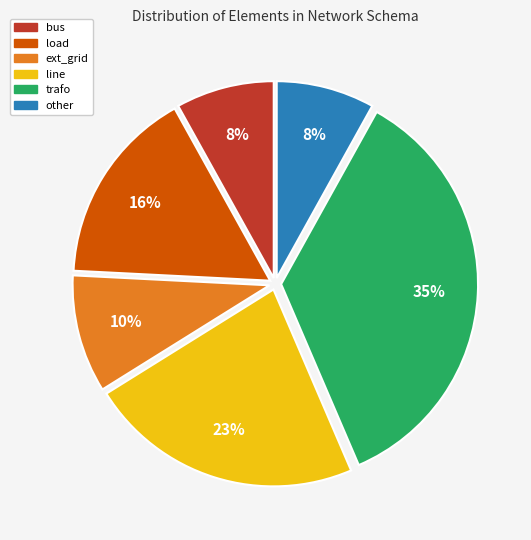

Which has a higher value, ext_grid or bus?

ext_grid